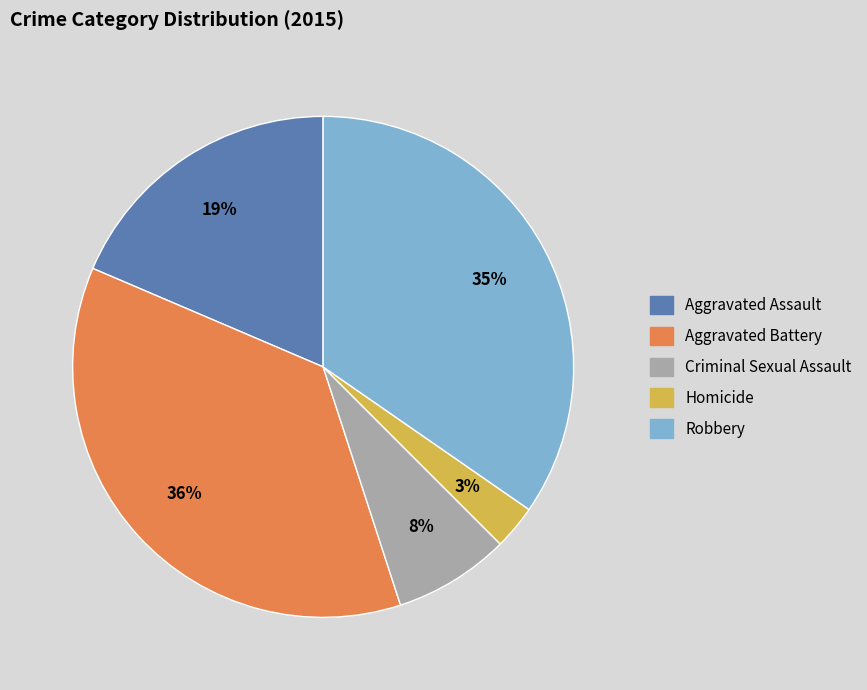

What is the smallest slice in the pie chart?

Homicide